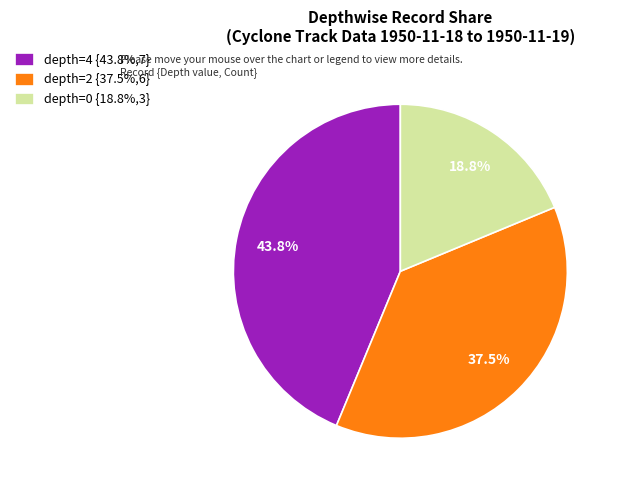

Is there any slice that represents more than half of the pie?

No